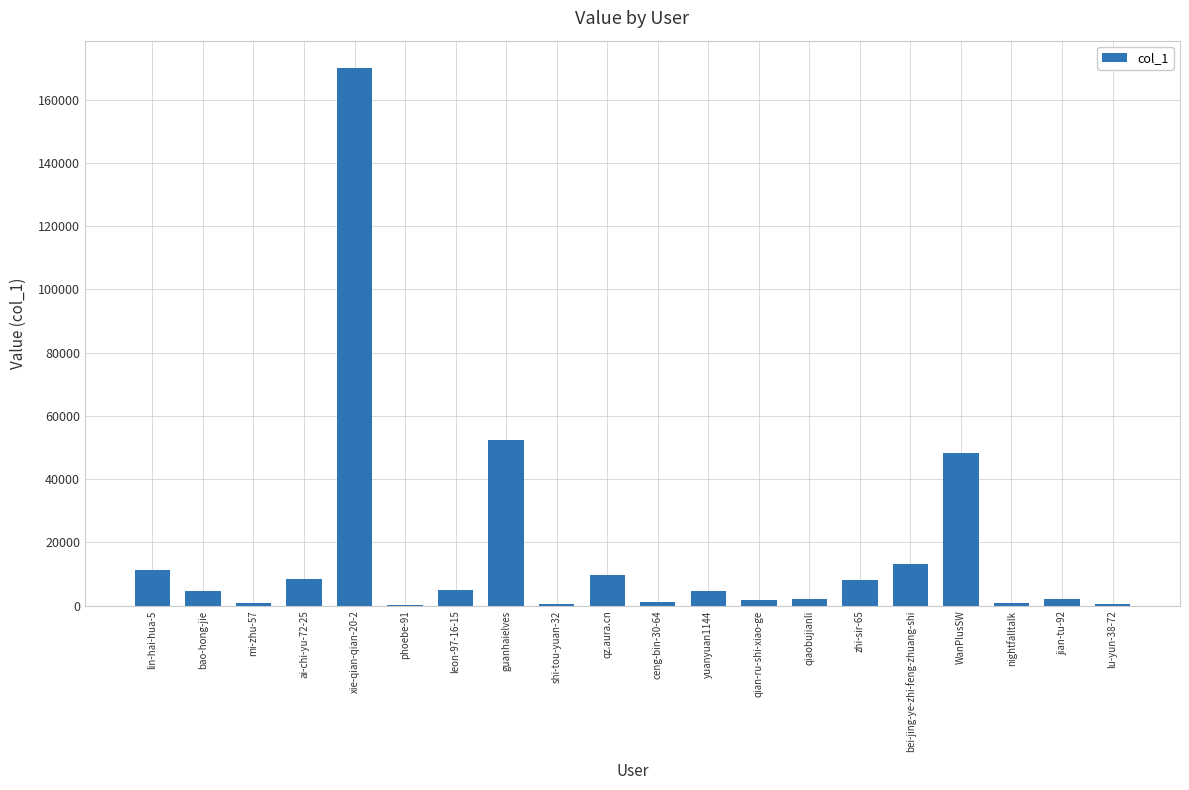

What is the difference between the values at mi-zhu-57 and zhi-sir-65?

7349